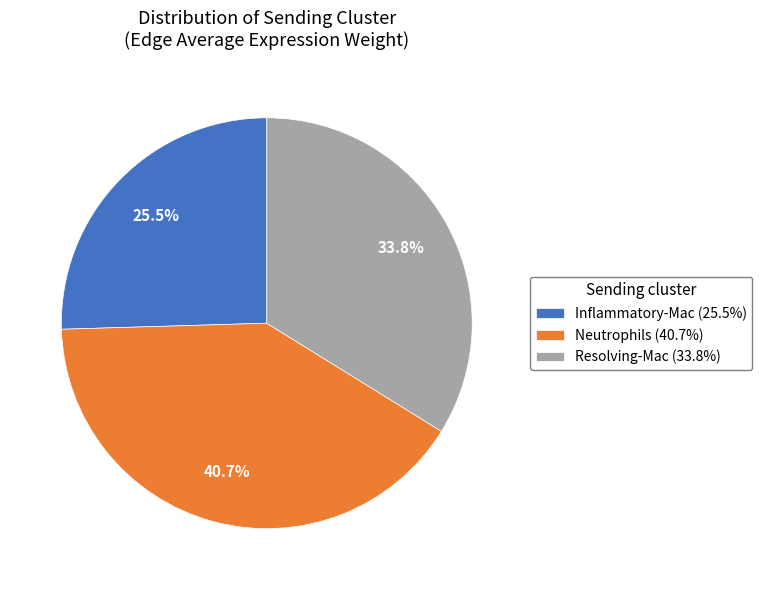

Which has a higher value, Inflammatory-Mac (25.5%) or Neutrophils (40.7%)?

Neutrophils (40.7%)